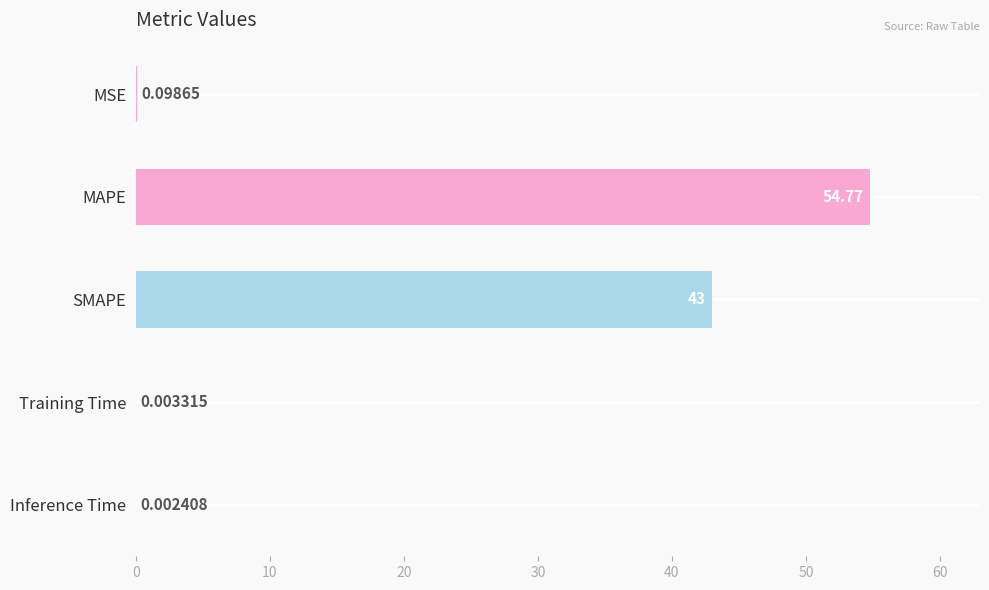

What is the maximum value shown in the chart?

54.8